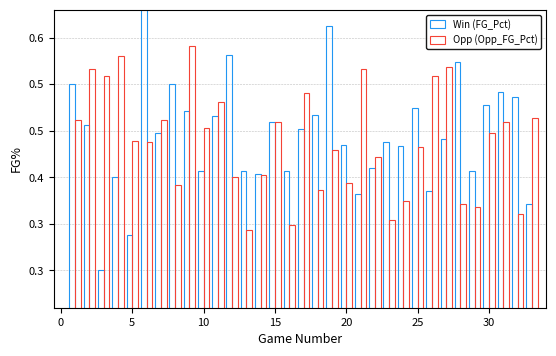

List the labels in order of Win (FG_Pct) value, largest first.

6, 19, 12, 28, 1, 8, 31, 32, 30, 25, 9, 18, 11, 15, 2, 17, 7, 27, 23, 20, 24, 22, 10, 13, 16, 29, 14, 4, 26, 21, 33, 5, 3